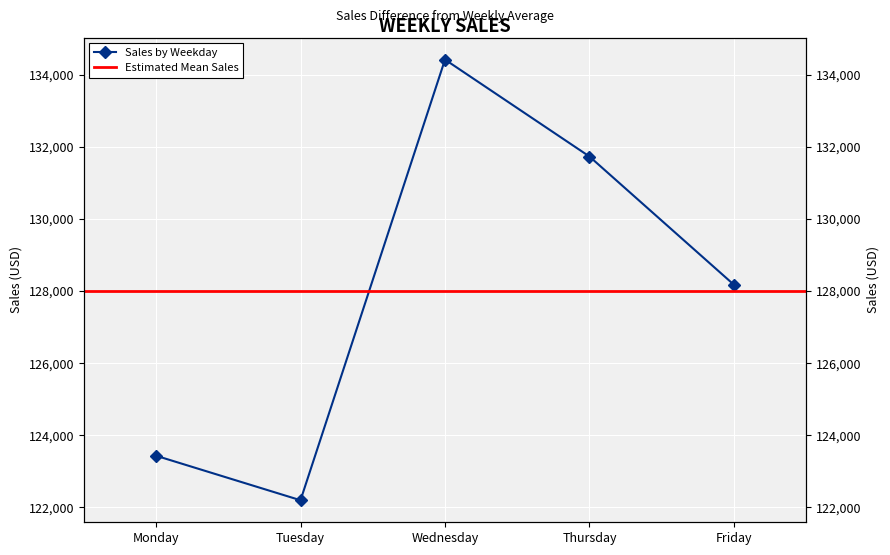

Rank the categories by value from highest to lowest.

Wednesday, Thursday, Friday, Monday, Tuesday